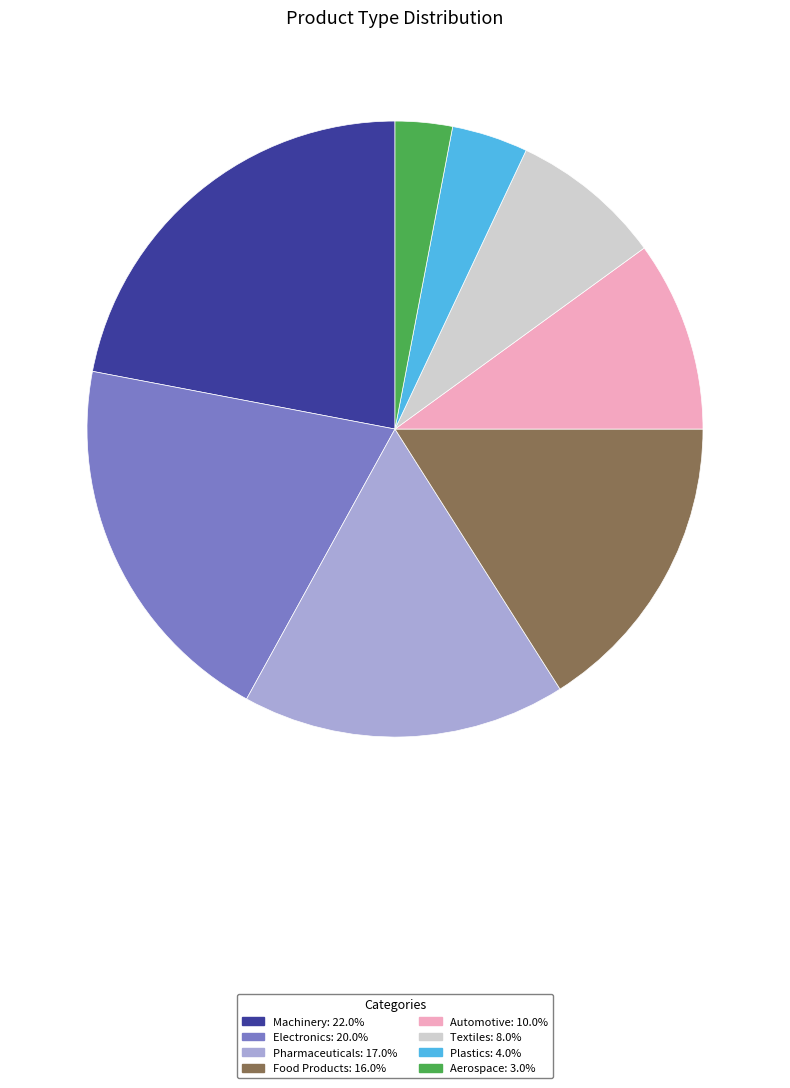

True or false: Automotive accounts for 4% of the total.

False